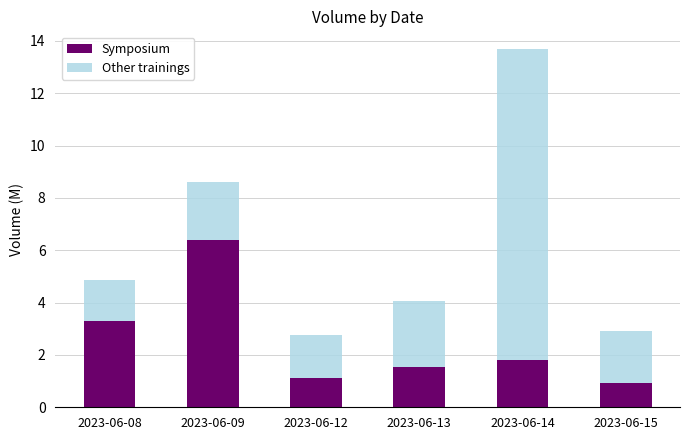

The Symposium series shows 3.3 at 2023-06-08. True or false?

True